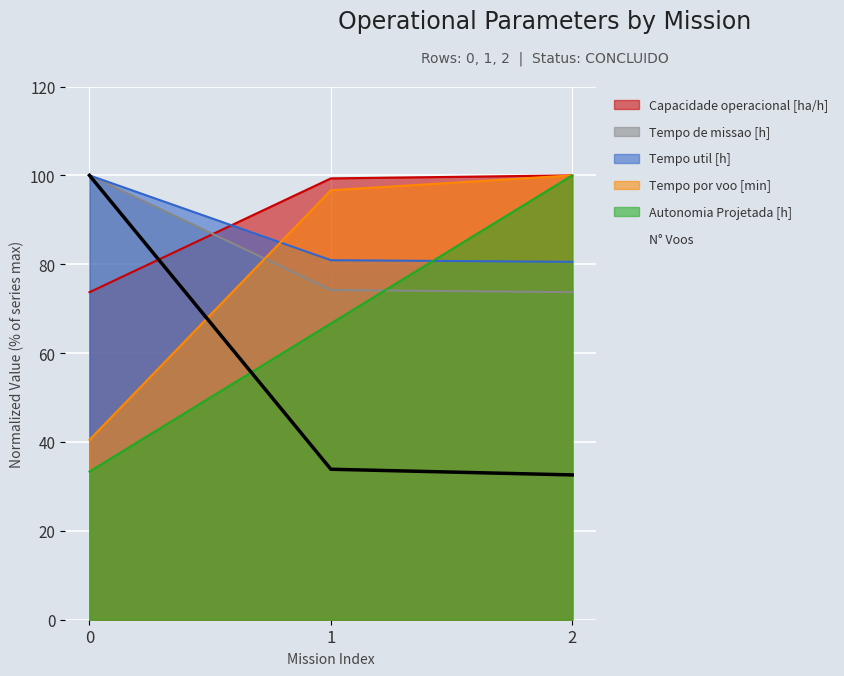

What is the value of the Capacidade operacional [ha/h] point at the 1st from the left?

73.7